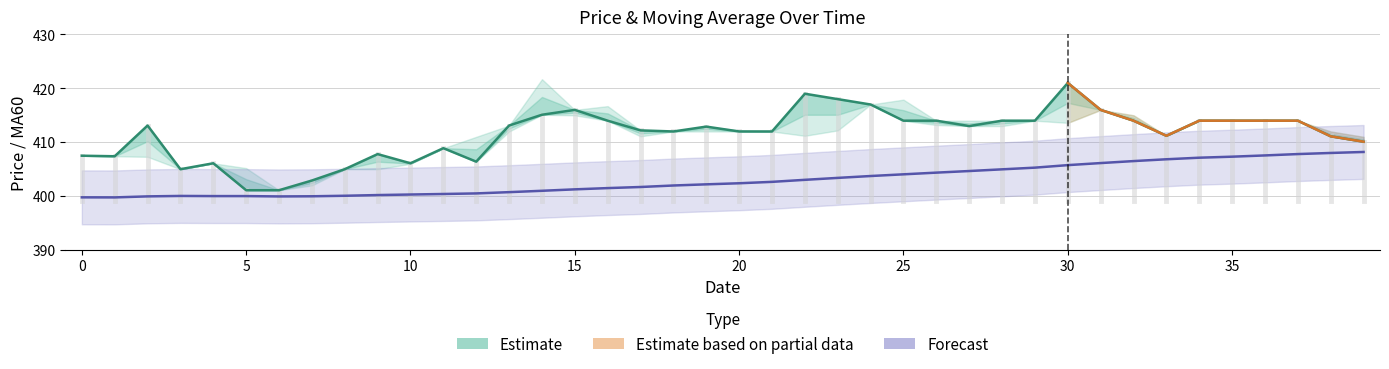

What is the difference between the MA60 values at 39 and 8?

8.1